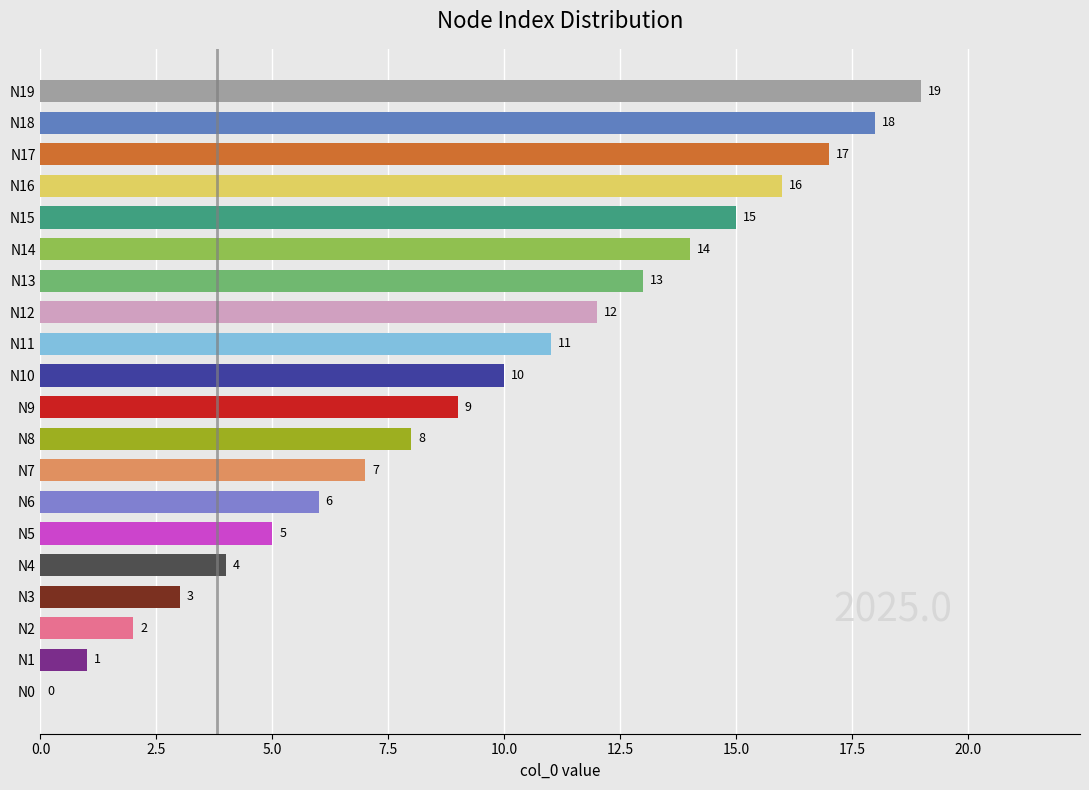

Approximately how many times larger is the value at N9 compared to N10?

0.9